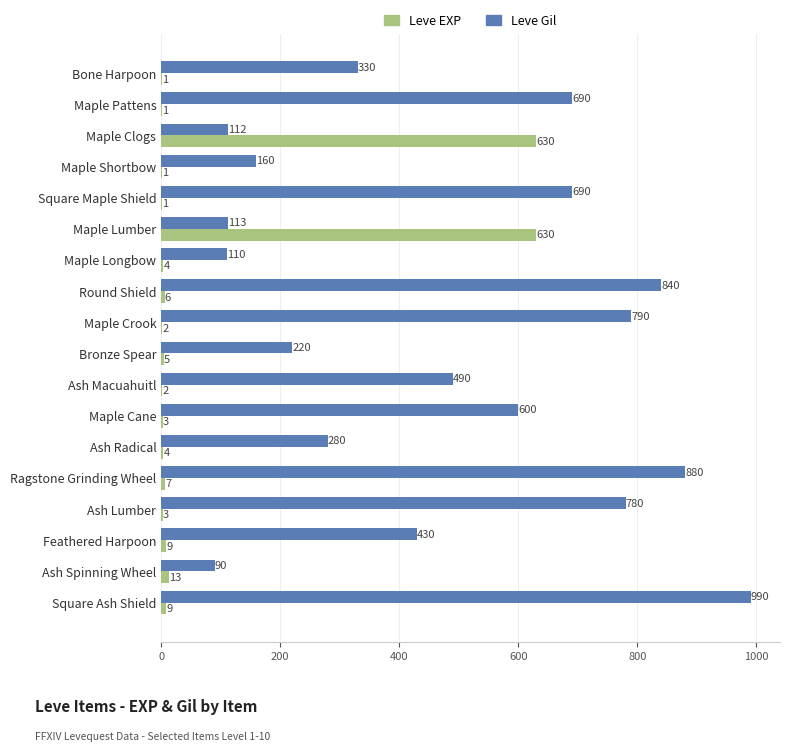

Which category has the highest value in the Leve Gil series?

Square Ash Shield